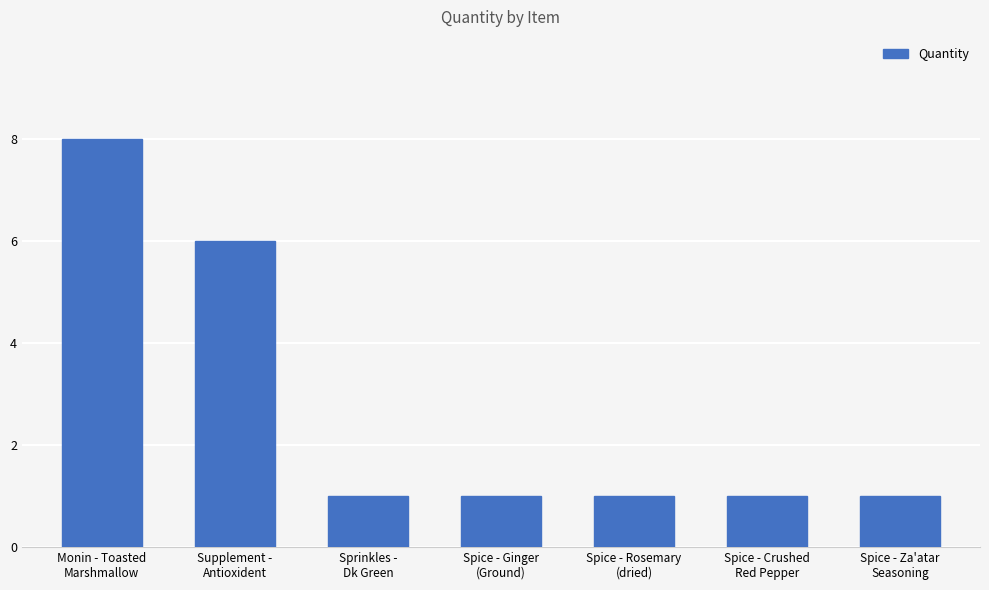

Count the values in the range 1 to 6.

6